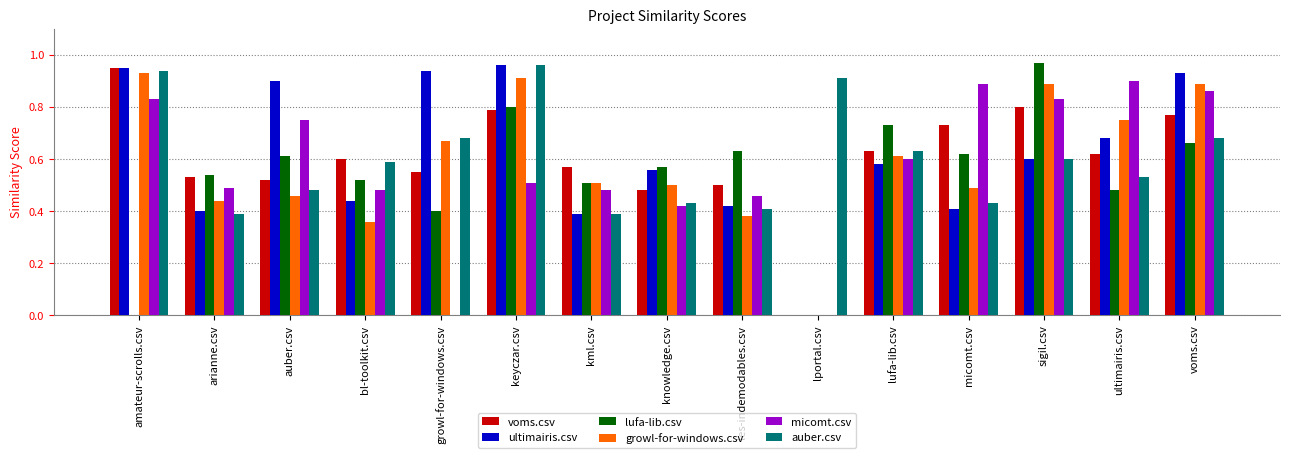

What are all the series names shown in the legend?

voms.csv, ultimairis.csv, lufa-lib.csv, growl-for-windows.csv, micomt.csv, auber.csv